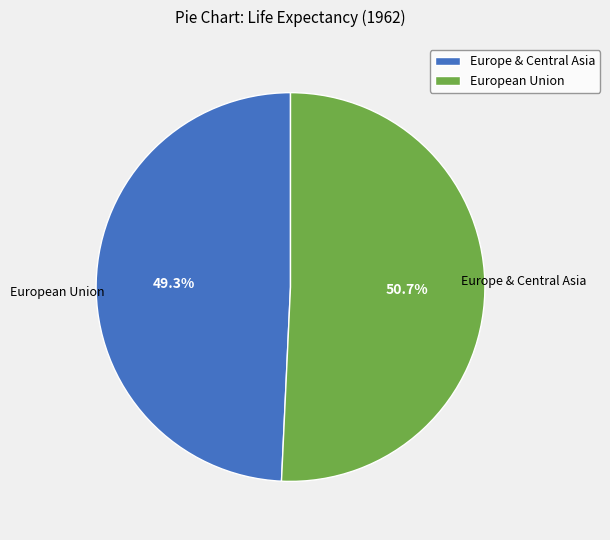

What is the change in value from Europe & Central Asia to European Union?

+2.0